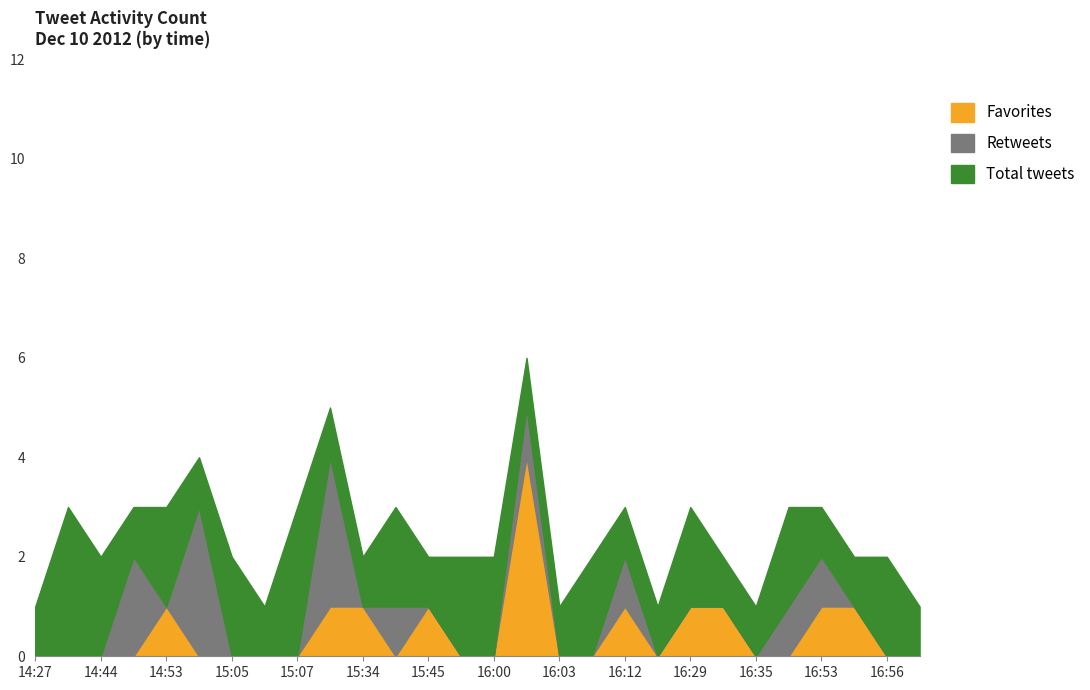

How many values in Retweets are above zero?

8